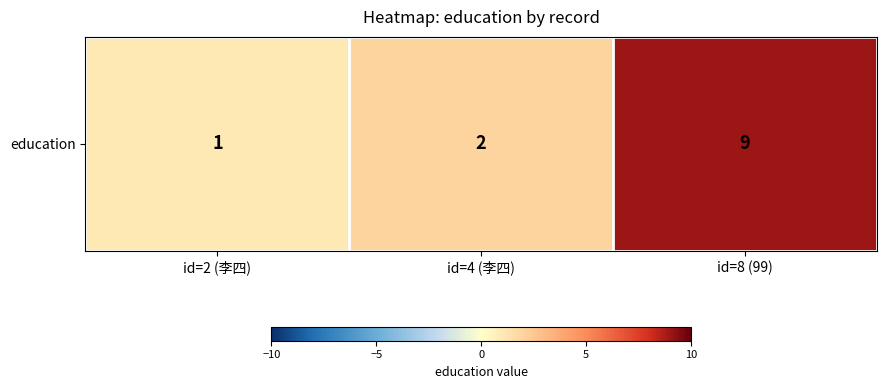

What is the smallest value displayed?

1